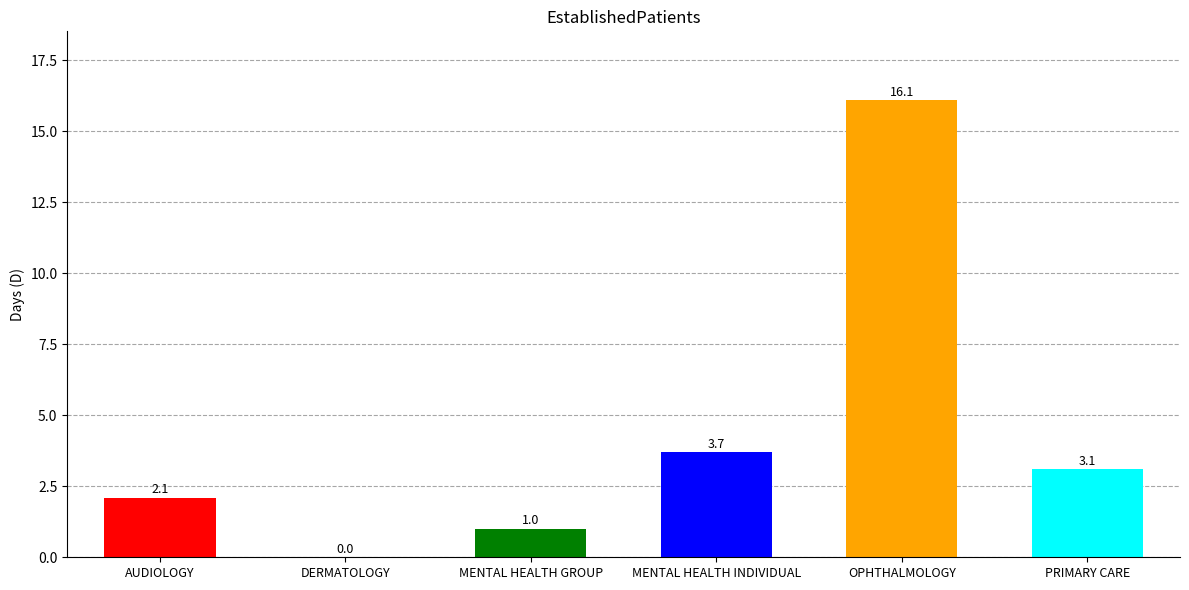

What is the sum of all values?

26.0